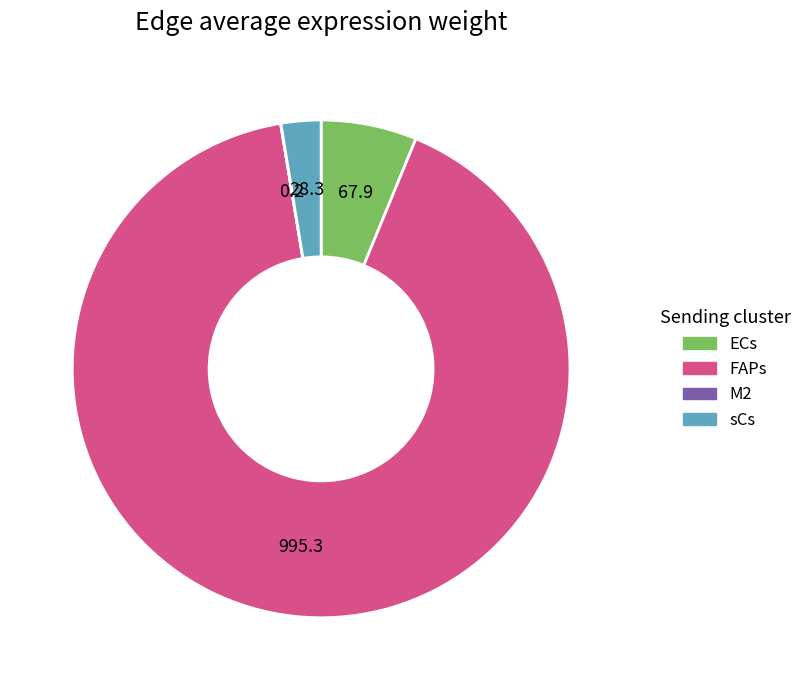

Which has a higher value, ECs or FAPs?

FAPs